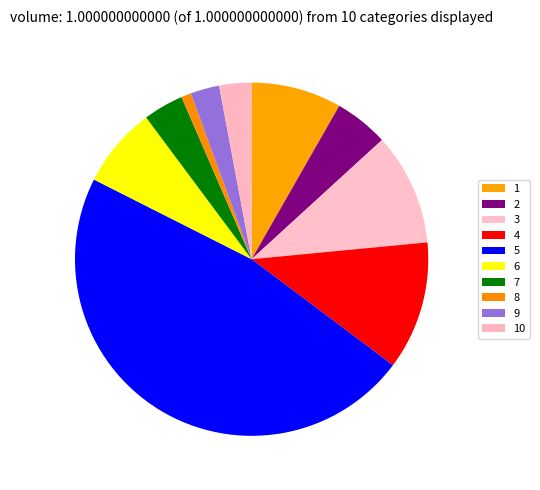

Does any single category account for the majority?

No